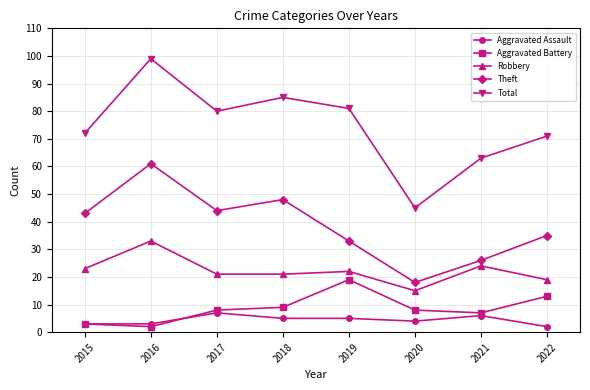

At how many categories does at least one series exceed 86?

1